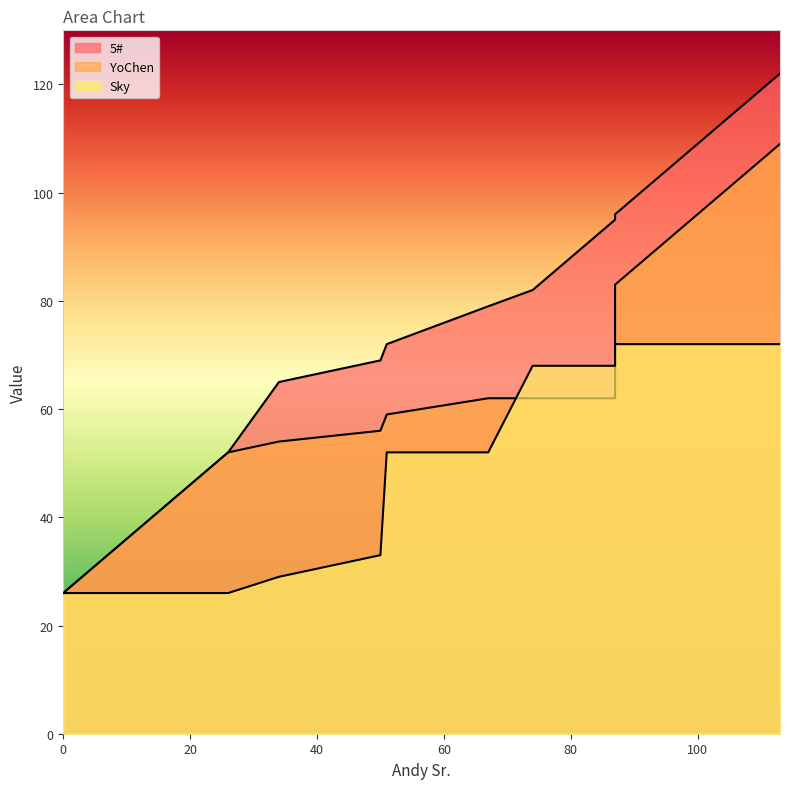

The value of 5# at 67 is 79. True or false?

True